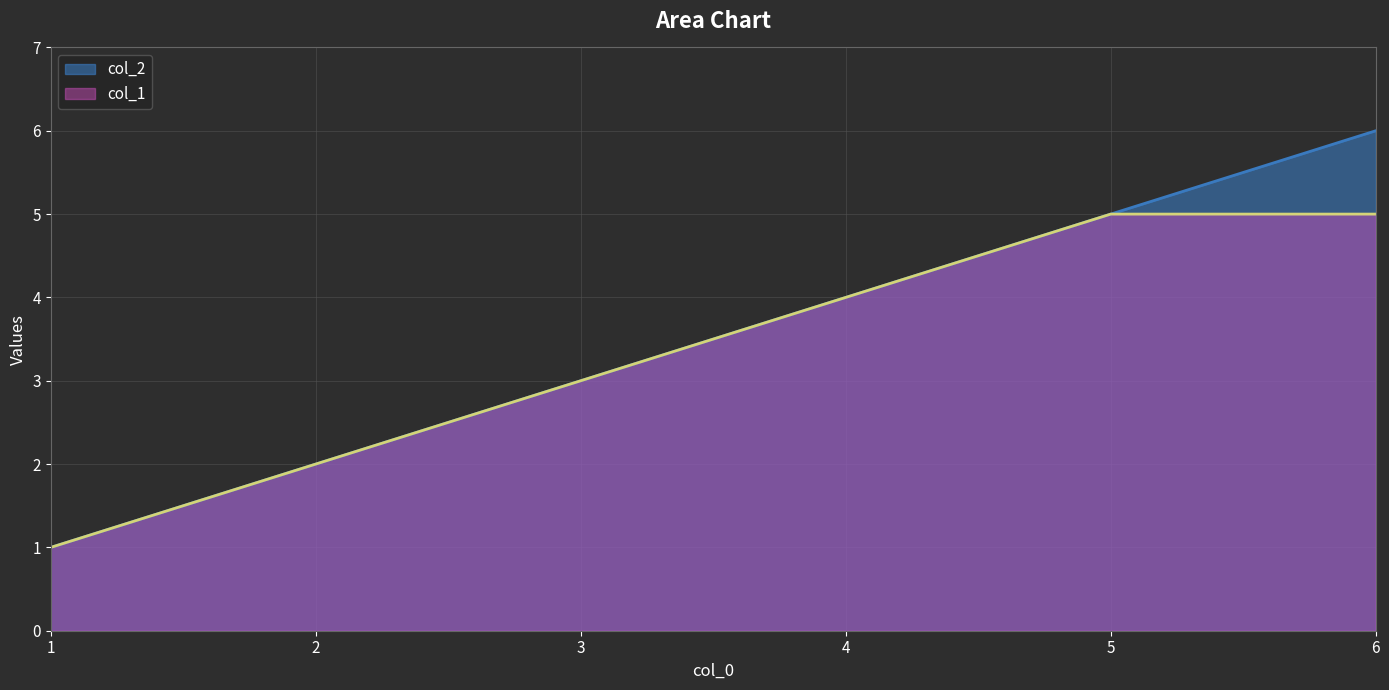

What is the difference between the maximum and minimum values in the col_1 series?

4